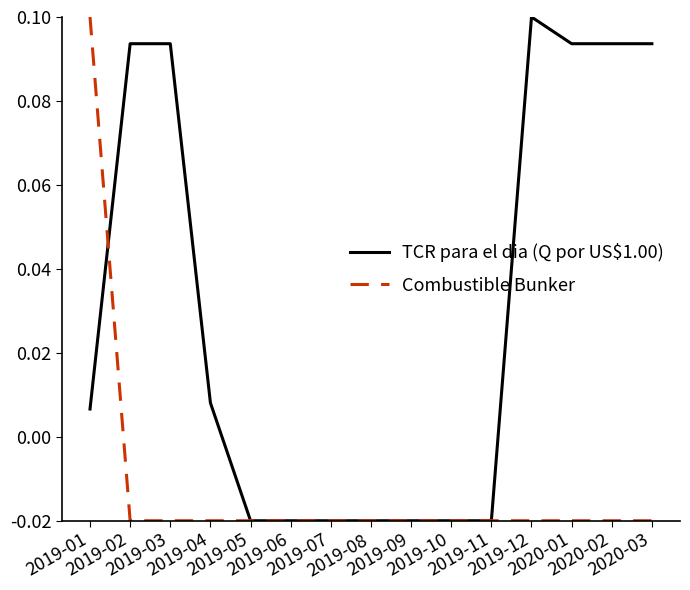

How many positive values does the Combustible Bunker series have?

1